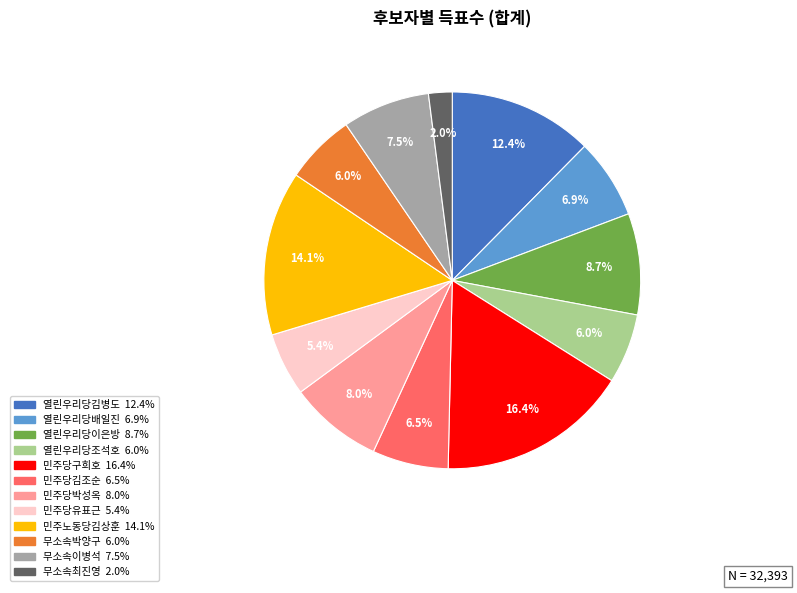

What is the ratio of the value at 무소속이병석 to the value at 민주노동당김상훈?

0.5